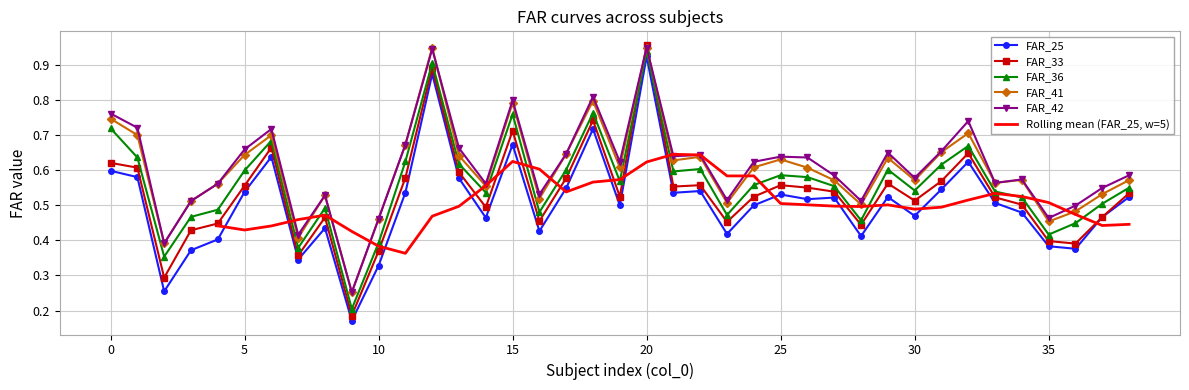

True or false: FAR_42 has a value of 0.8 at 15.

True